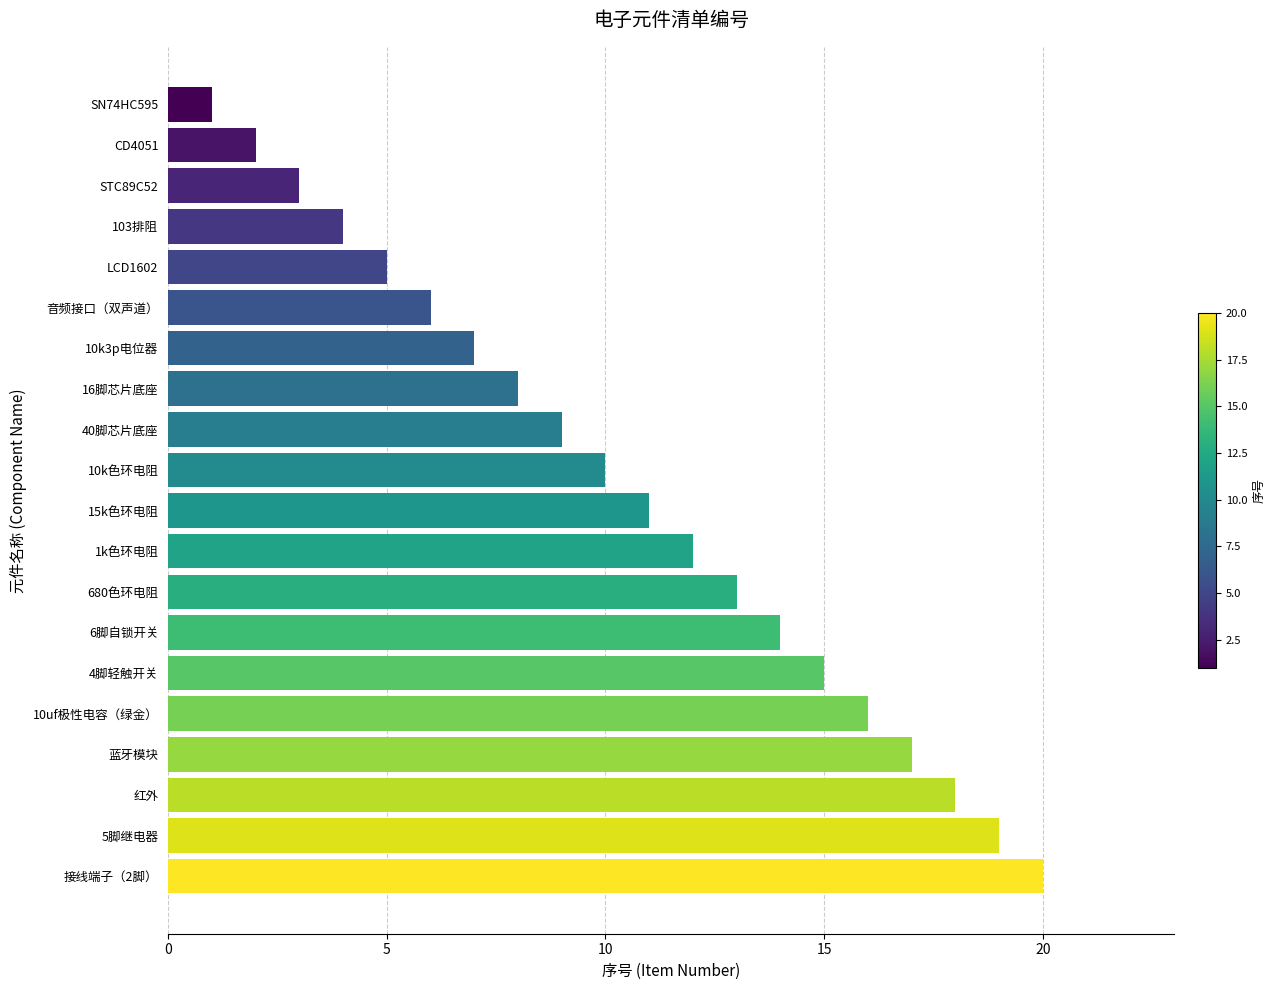

List the labels in order of value, largest first.

接线端子（2脚）, 5脚继电器, 红外, 蓝牙模块, 10uf极性电容（绿金）, 4脚轻触开关, 6脚自锁开关, 680色环电阻, 1k色环电阻, 15k色环电阻, 10k色环电阻, 40脚芯片底座, 16脚芯片底座, 10k3p电位器, 音频接口（双声道）, LCD1602, 103排阻, STC89C52, CD4051, SN74HC595